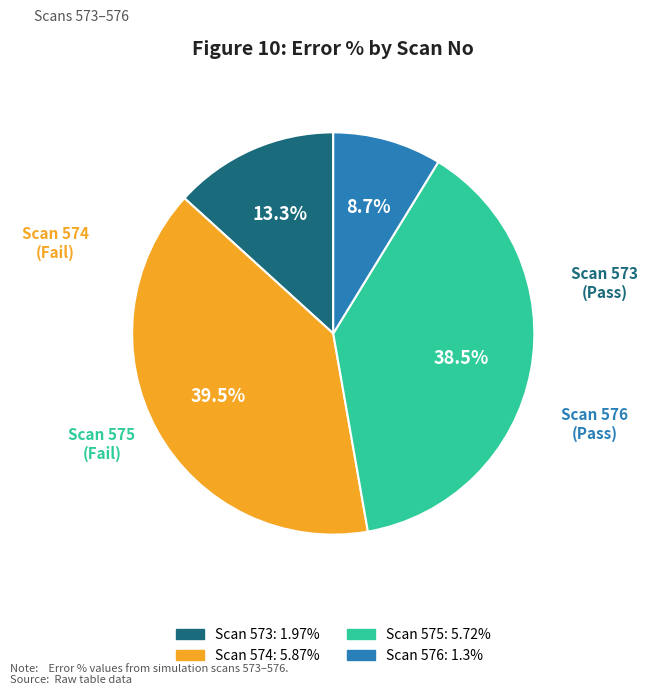

Does any single category account for the majority?

No